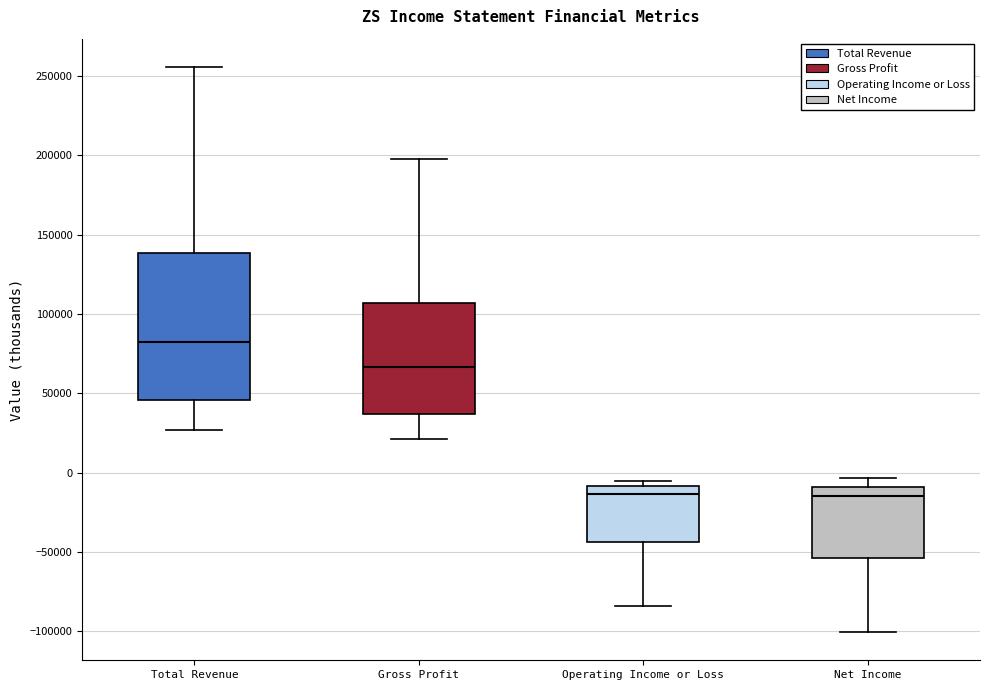

Where is the upper edge of the box for Net Income on the y-axis? The values are not printed on the chart, so give them approximately, as read against the axis.

-10000